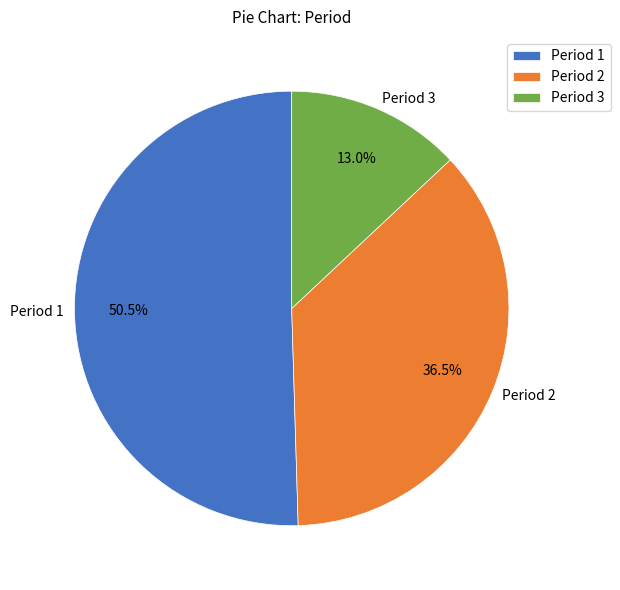

Is Period 3 the majority of the pie?

No